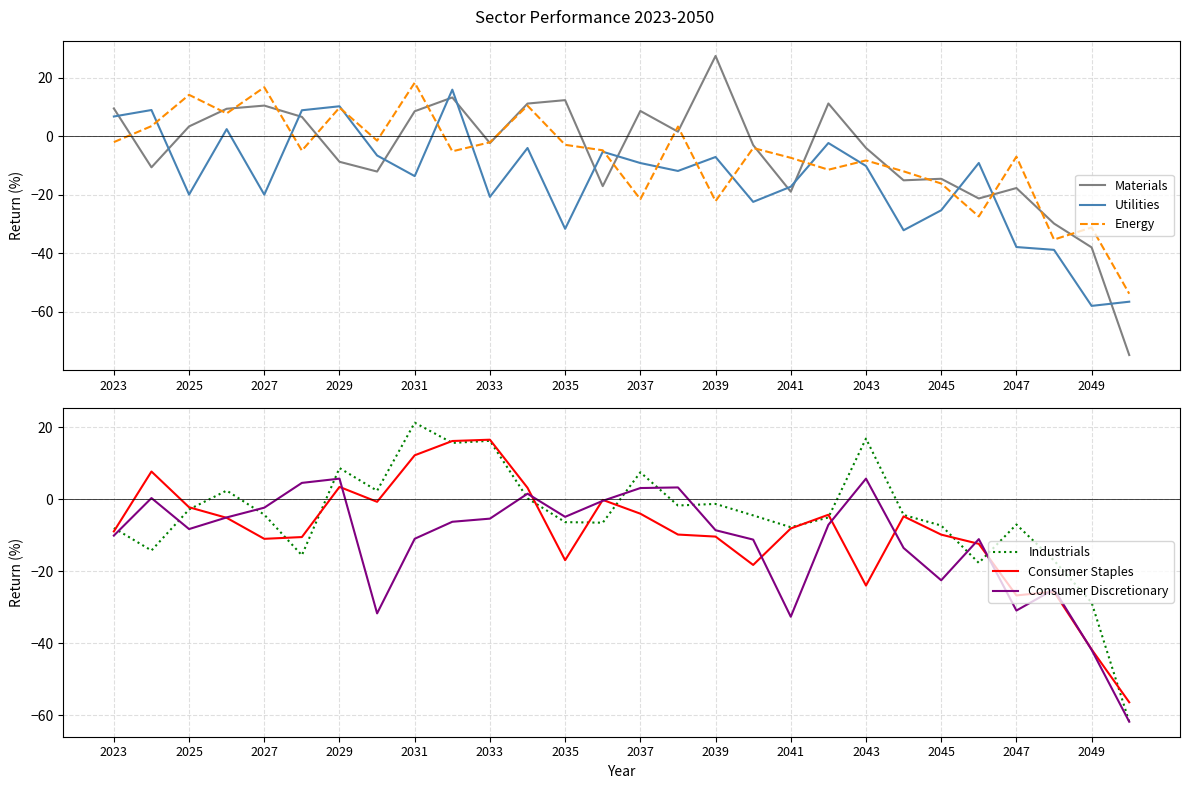

Does the chart have visible grid lines?

Yes